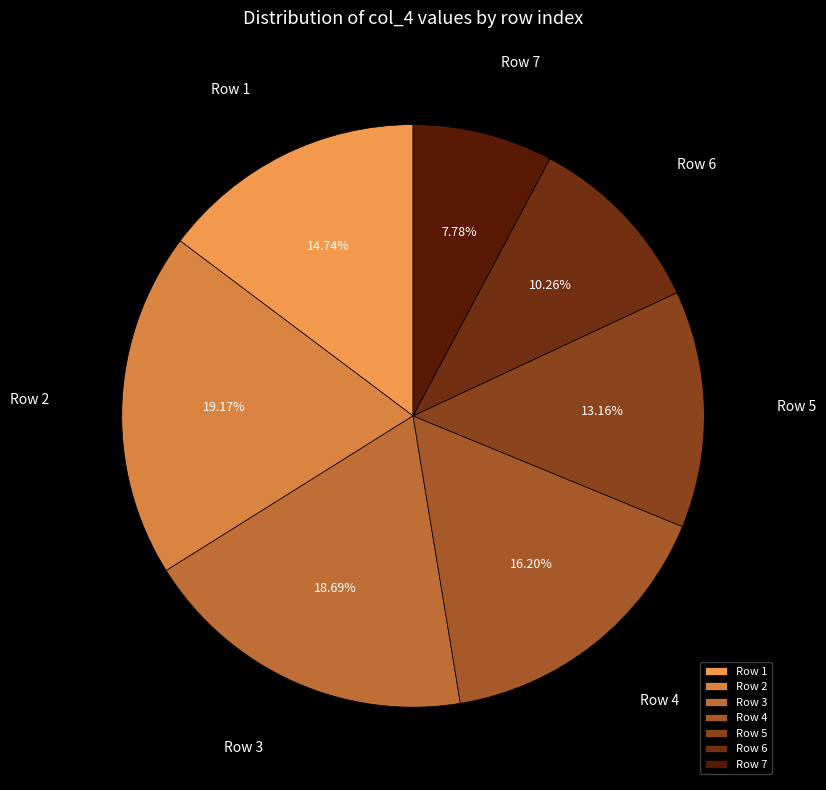

Combined, do Row 1 and Row 4 account for over 50%?

No